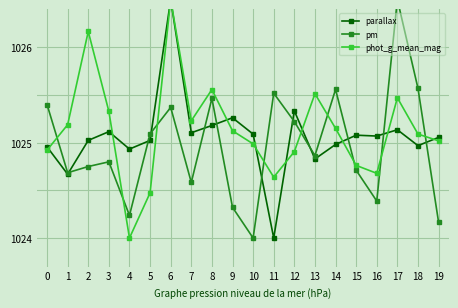

At which label does phot_g_mean_mag reach its minimum?

4